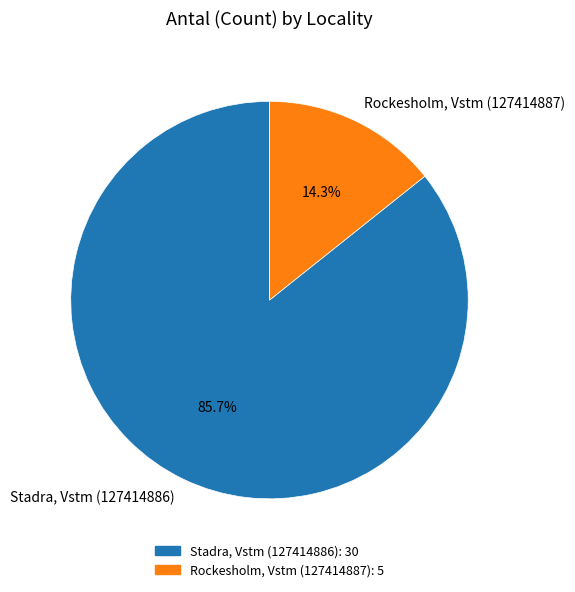

The Rockesholm, Vstm (127414887) slice represents 14% of the pie. True or false?

True